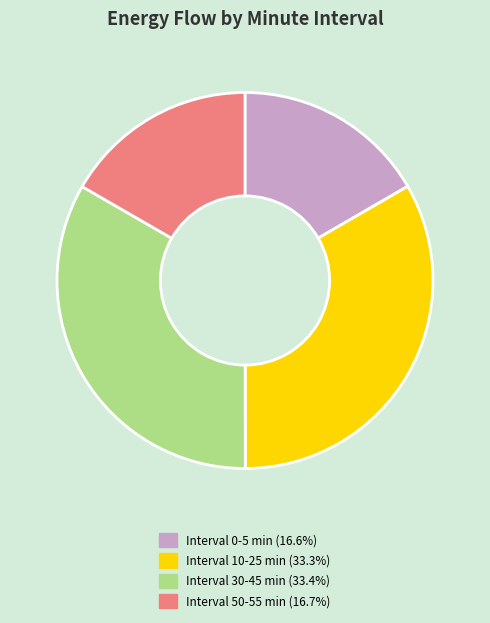

Does any single category account for the majority?

No